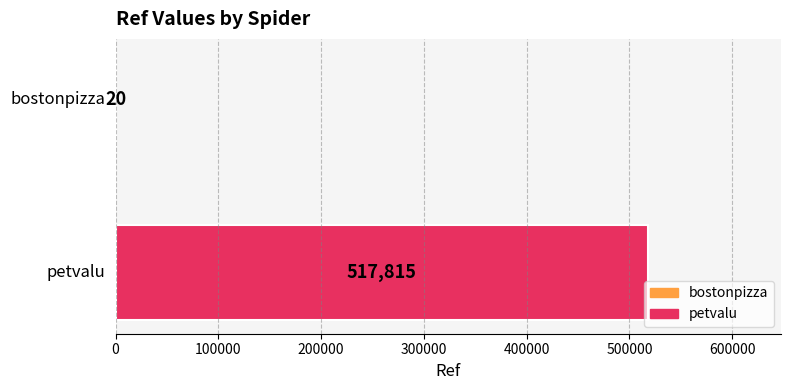

What is the maximum value shown in the chart?

517815